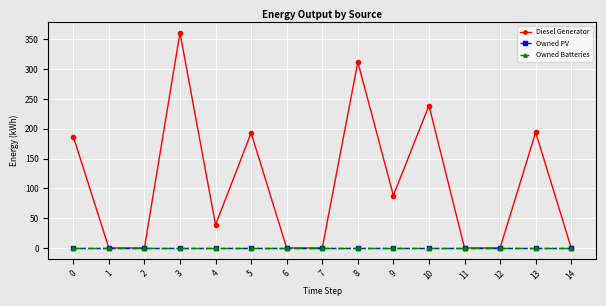

Does the chart have visible grid lines?

Yes